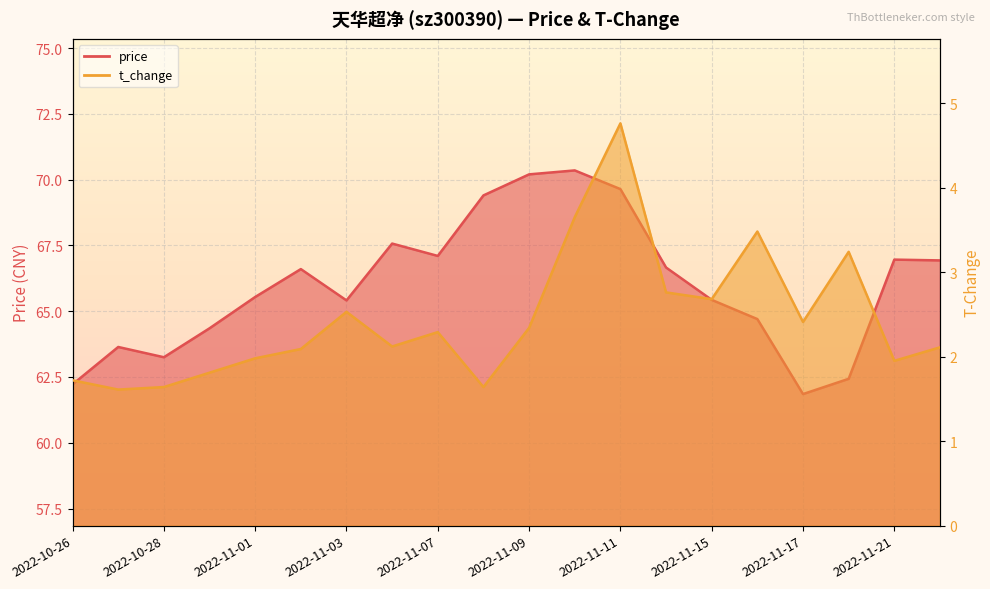

True or false: price has more than 1 points higher than both neighbors.

True